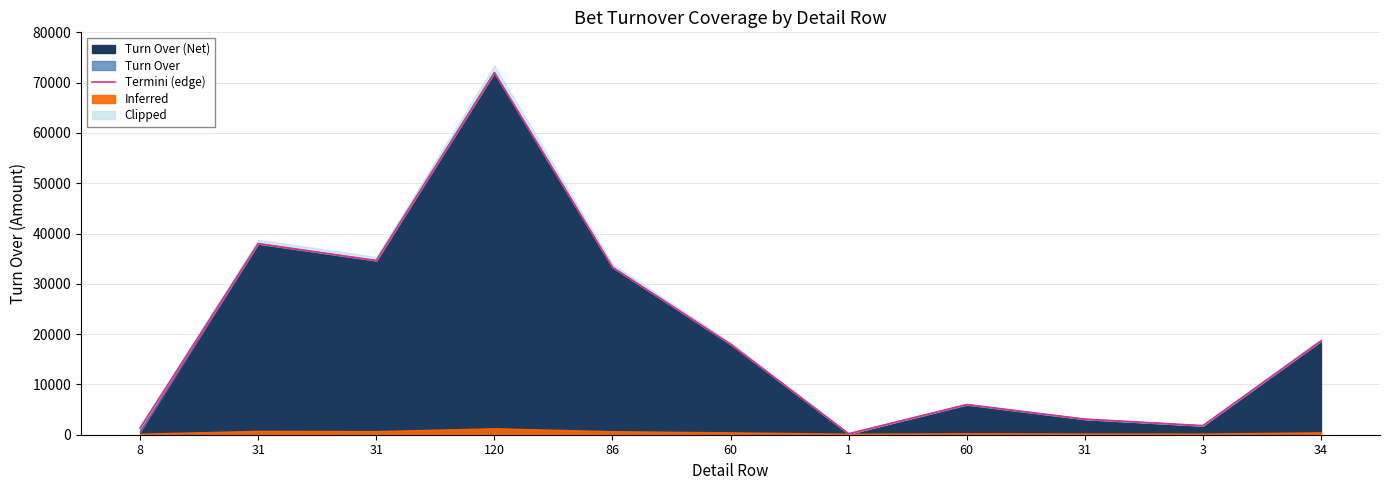

Reading left to right, extract all data points from this chart.

1347	38000	34636	72000	33300	18000	190	6000	3100	1801	18650